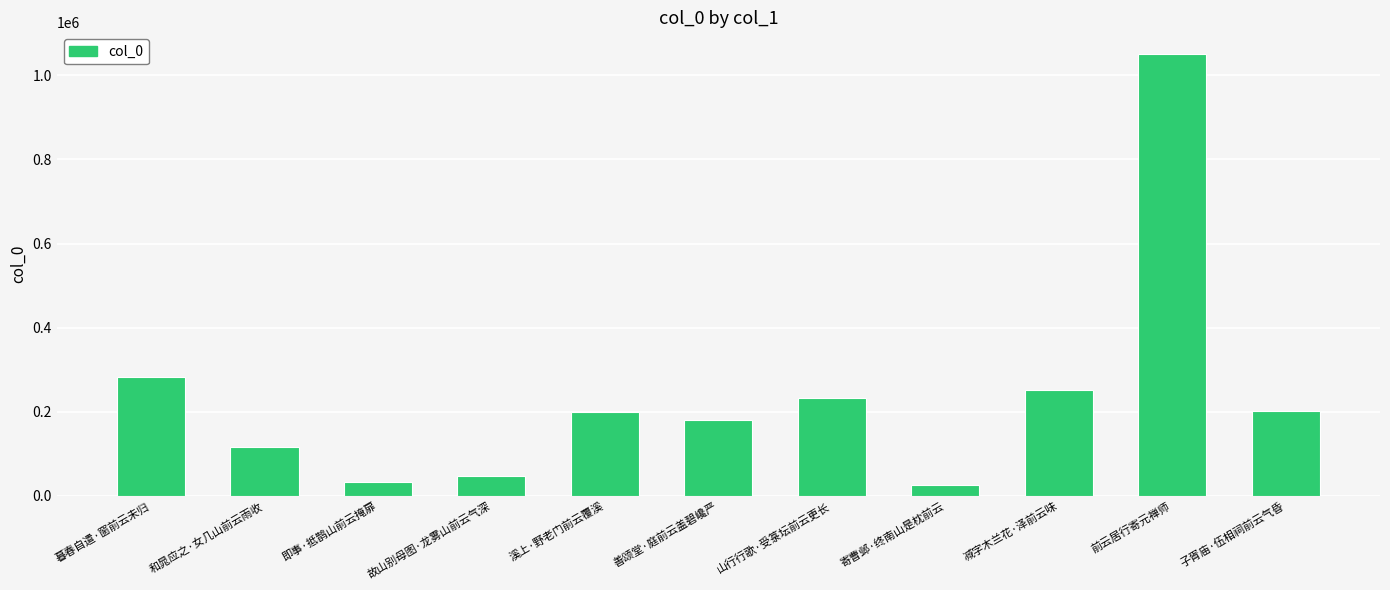

Is it true that the value at 和晁应之·女几山前云雨收 is 24505?

False